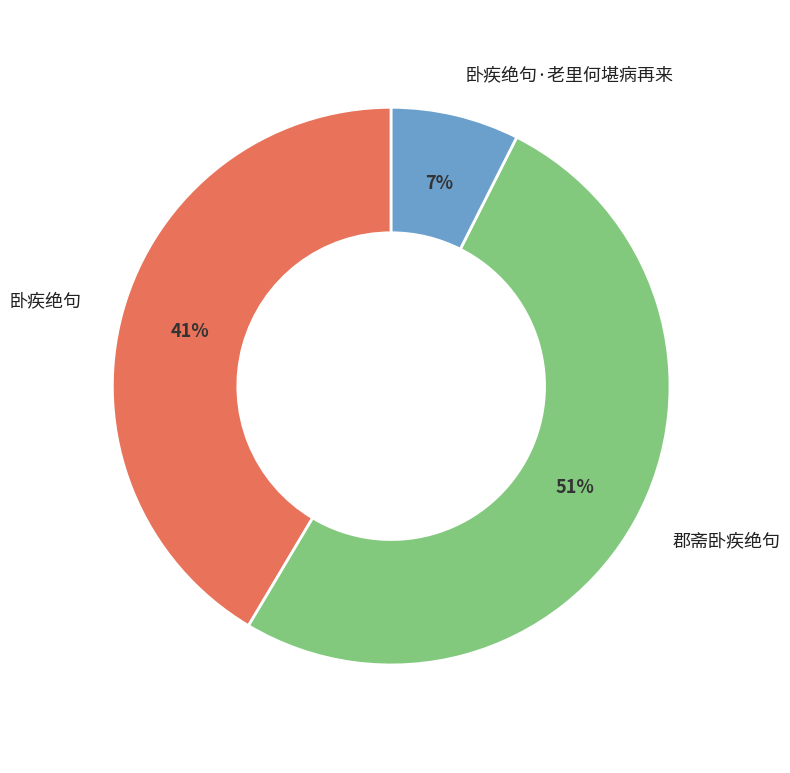

True or false: 郡斋卧疾绝句 accounts for 1% of the total.

False